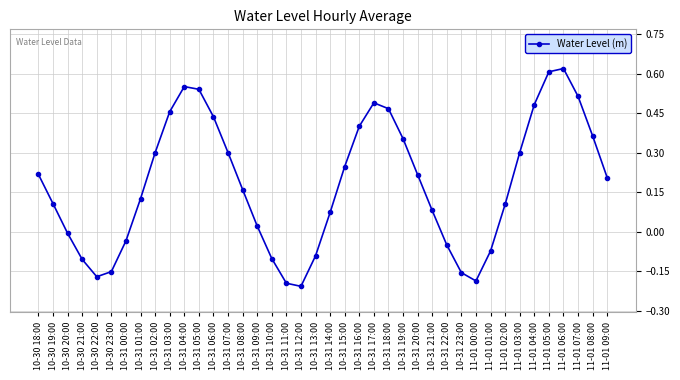

What position from the left is 10-31 03:00?

10